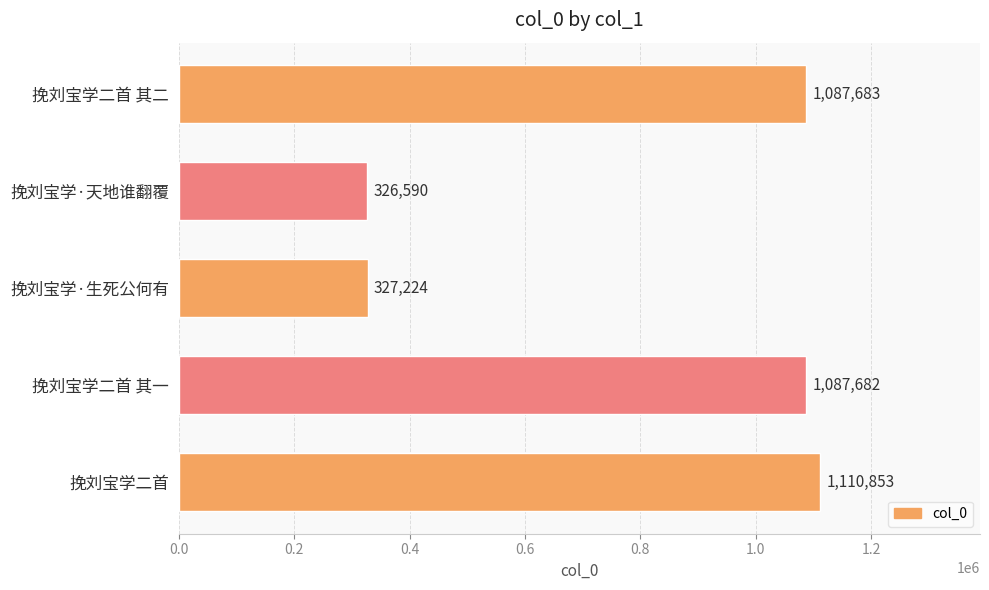

How many data points are less than 1087682?

2